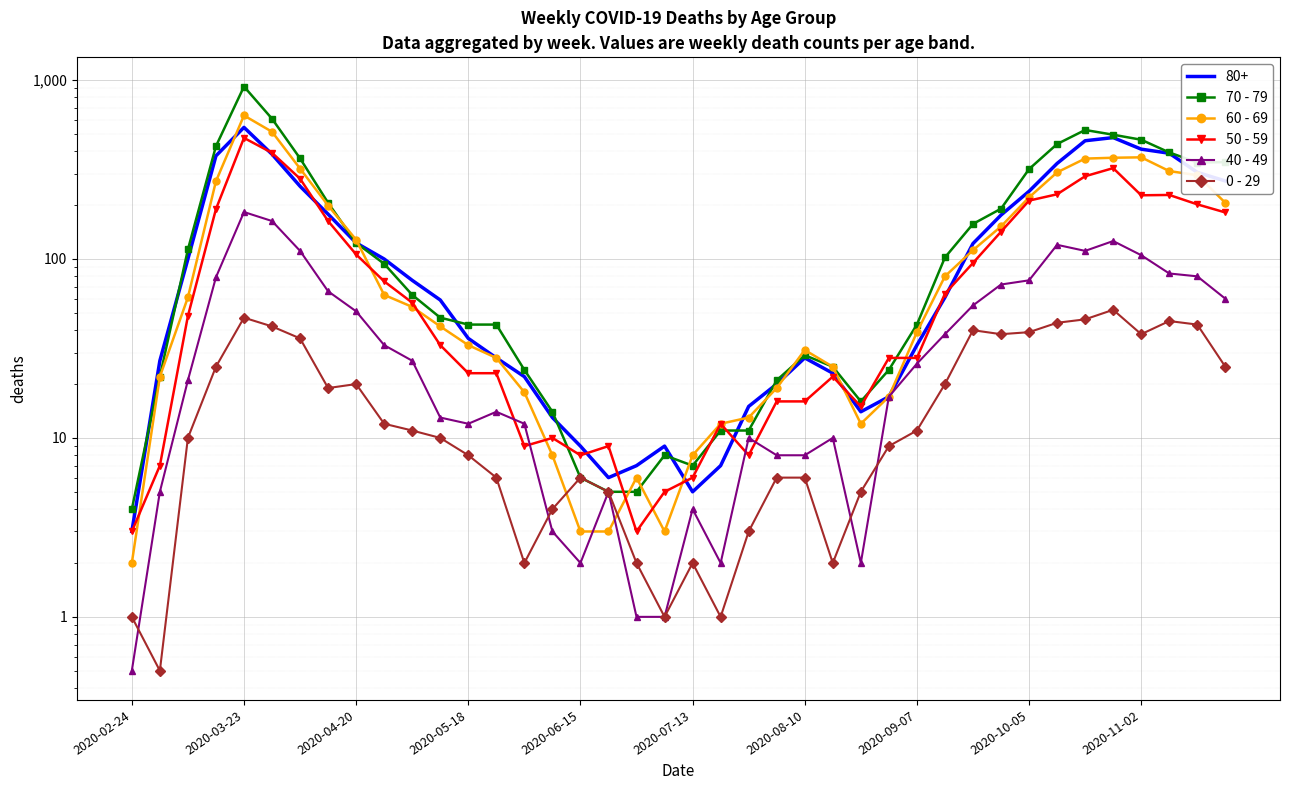

Reading left to right, what are all the values shown in this chart?

70 - 79: 4.0	22.0	113.0	427.0	920.0	608.0	365.0	206.0	123.0	94.0	63.0	47.0	43.0	43.0	24.0	14.0	6.0	5.0	5.0	8.0	7.0	11.0	11.0	21.0	29.0	25.0	16.0	24.0	43.0	102.0	157.0	191.0	318.0	439.0	526.0	495.0	464.0	394.0	346.0	348.0
60 - 69: 2.0	22.0	61.0	272.0	634.0	514.0	320.0	199.0	128.0	63.0	54.0	42.0	33.0	28.0	18.0	8.0	3.0	3.0	6.0	3.0	8.0	12.0	13.0	19.0	31.0	25.0	12.0	17.0	39.0	80.0	112.0	152.0	221.0	305.0	364.0	368.0	370.0	310.0	294.0	206.0
50 - 59: 3.0	7.0	48.0	190.0	475.0	392.0	281.0	163.0	106.0	75.0	57.0	33.0	23.0	23.0	9.0	10.0	8.0	9.0	3.0	5.0	6.0	12.0	8.0	16.0	16.0	22.0	15.0	28.0	28.0	64.0	95.0	142.0	212.0	230.0	290.0	322.0	227.0	228.0	202.0	182.0
40 - 49: 0.5	5.0	21.0	79.0	183.0	163.0	111.0	66.0	51.0	33.0	27.0	13.0	12.0	14.0	12.0	3.0	2.0	5.0	1.0	1.0	4.0	2.0	10.0	8.0	8.0	10.0	2.0	17.0	26.0	38.0	55.0	72.0	76.0	120.0	111.0	126.0	105.0	83.0	80.0	60.0
0 - 29: 1.0	0.5	10.0	25.0	47.0	42.0	36.0	19.0	20.0	12.0	11.0	10.0	8.0	6.0	2.0	4.0	6.0	5.0	2.0	1.0	2.0	1.0	3.0	6.0	6.0	2.0	5.0	9.0	11.0	20.0	40.0	38.0	39.0	44.0	46.0	52.0	38.0	45.0	43.0	25.0